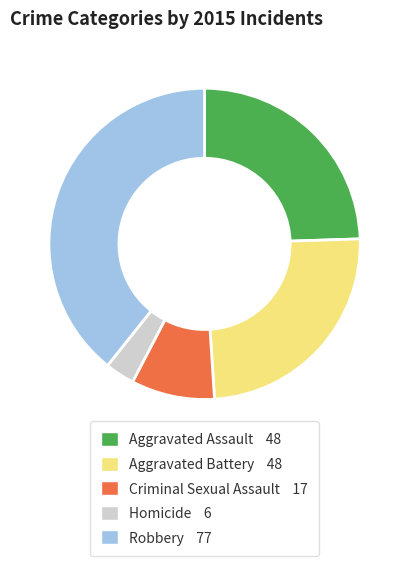

True or false: Homicide accounts for 11% of the total.

False